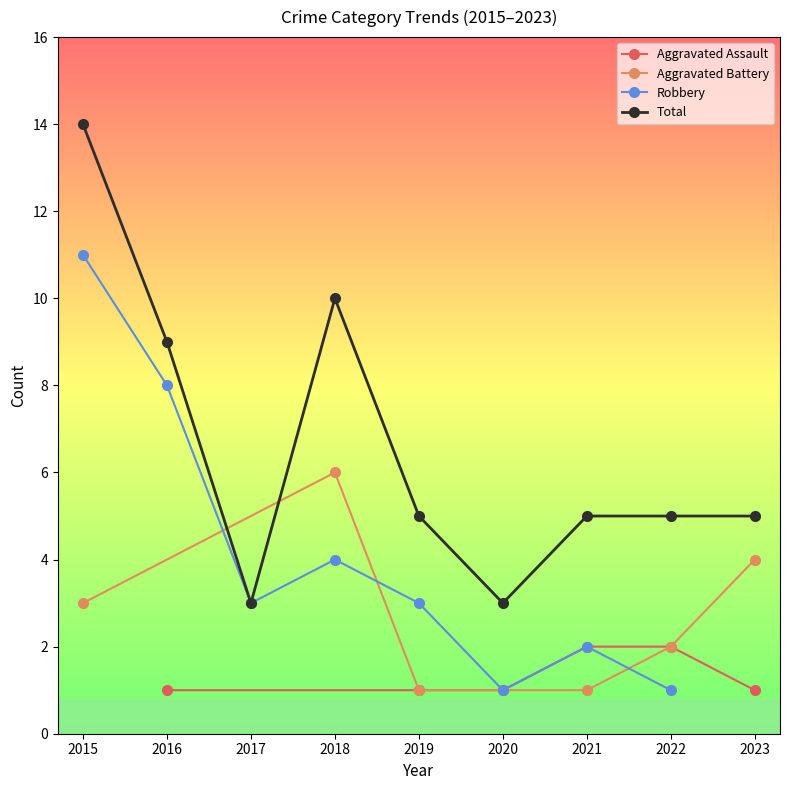

Which category has the highest value in the Aggravated Assault series?

2021